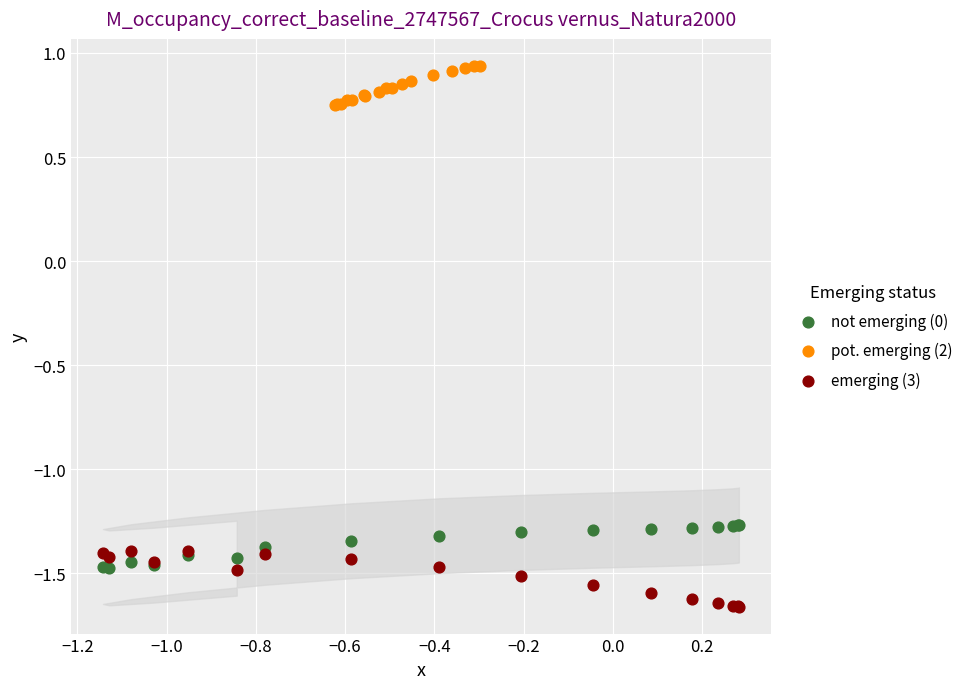

Which series reaches the minimum Y coordinate?

emerging (3)